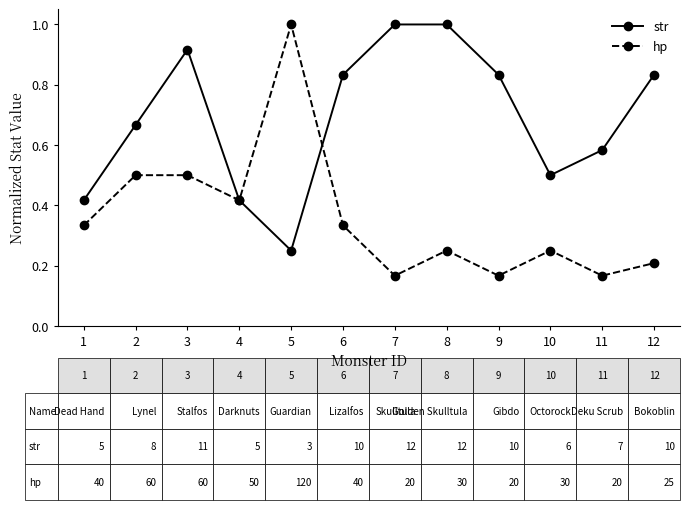

Rank the series by their average value, from highest to lowest.

str, hp